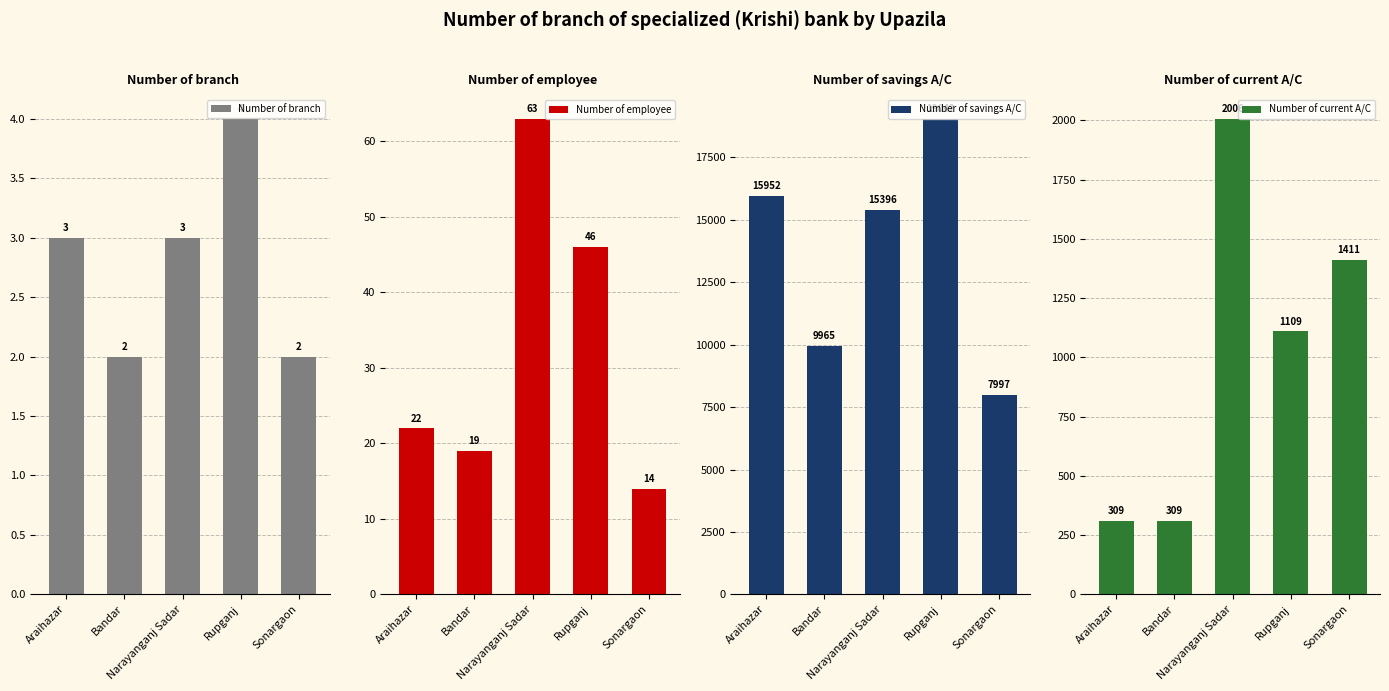

At which category is the sum across all series the highest?

Rupganj